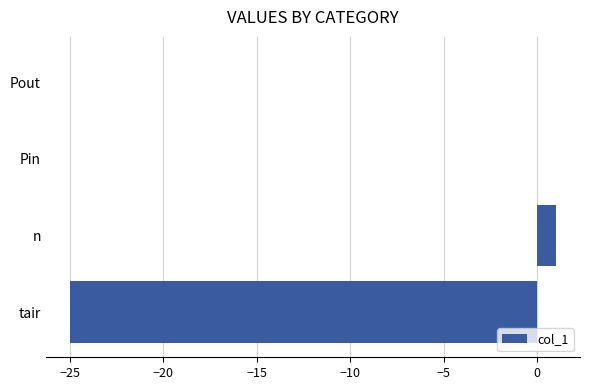

How many categories are shown in the chart?

4